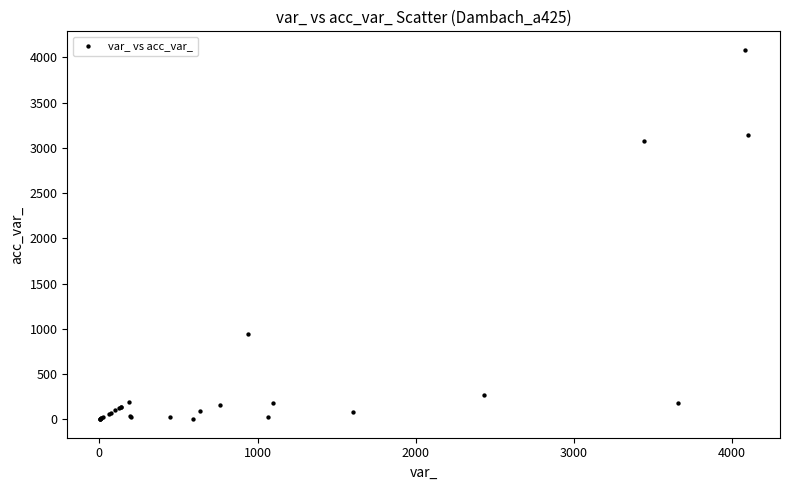

What Y value in the scatter plot is closest to 2042?

3075